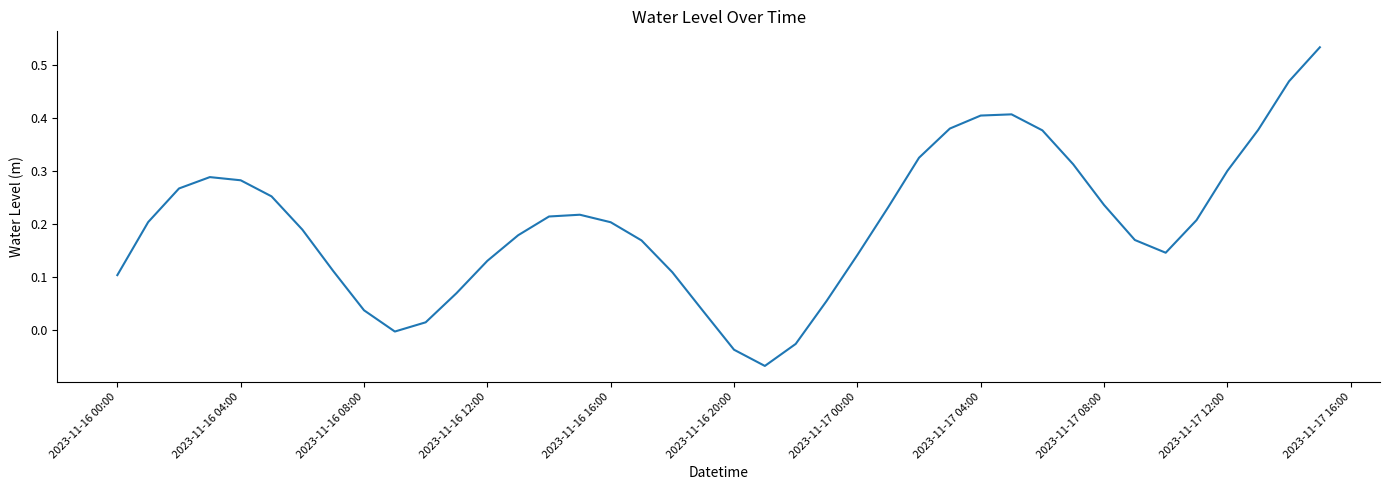

What is the difference between the maximum and minimum values?

0.6